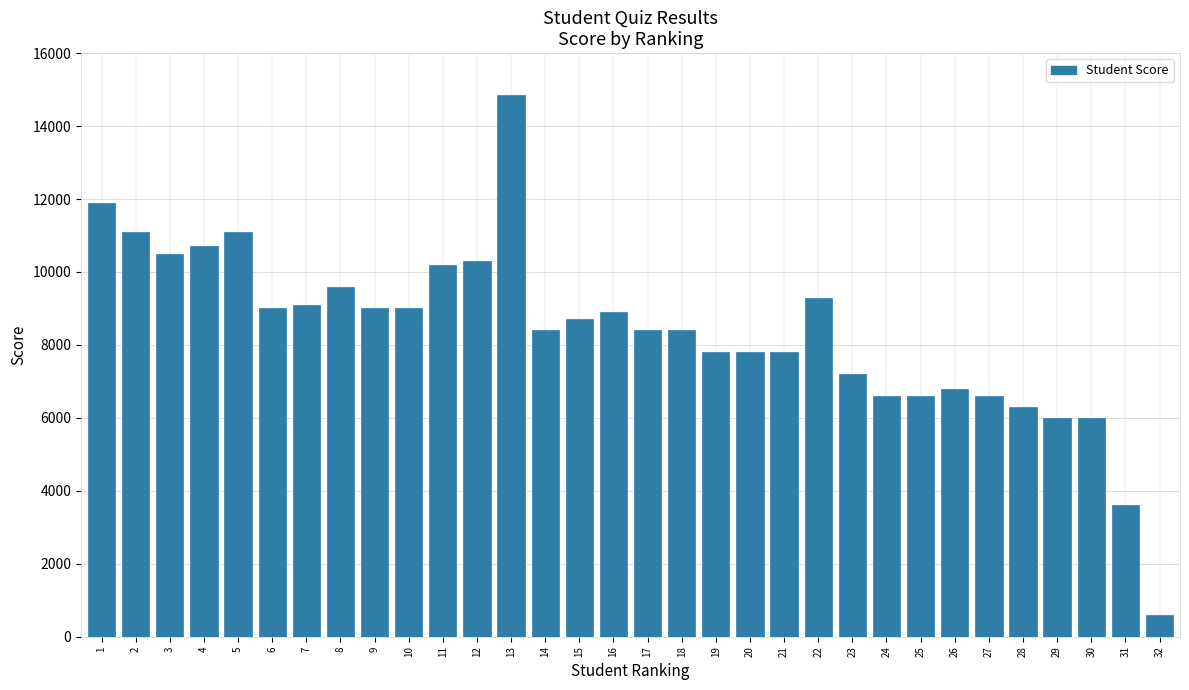

The value at 11 is 10200. True or false?

True